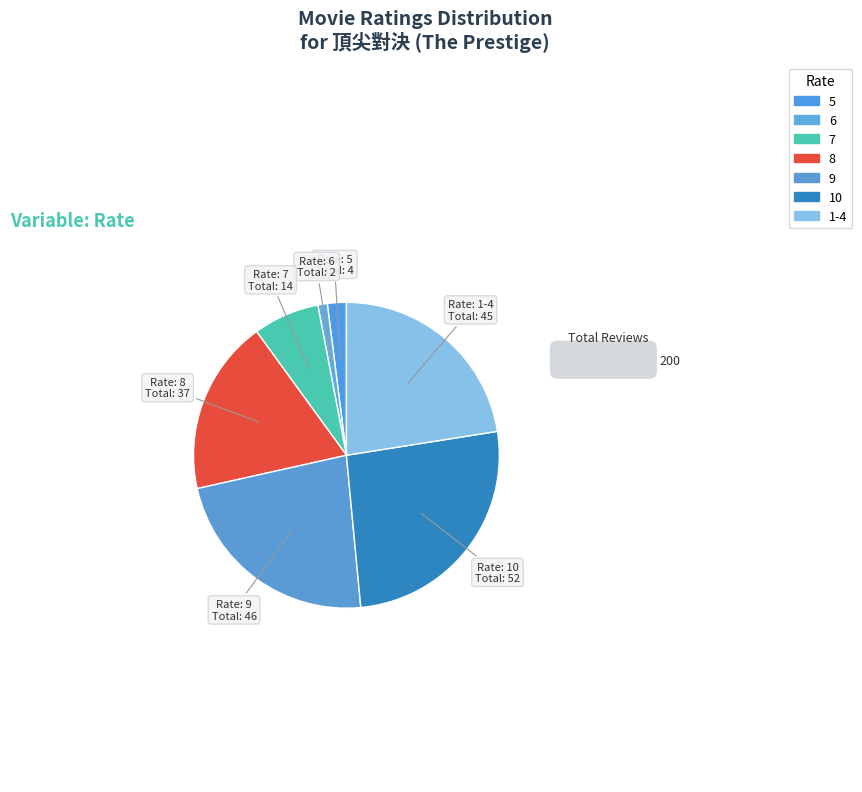

What percentage is the 5 slice, to the nearest percent?

2%